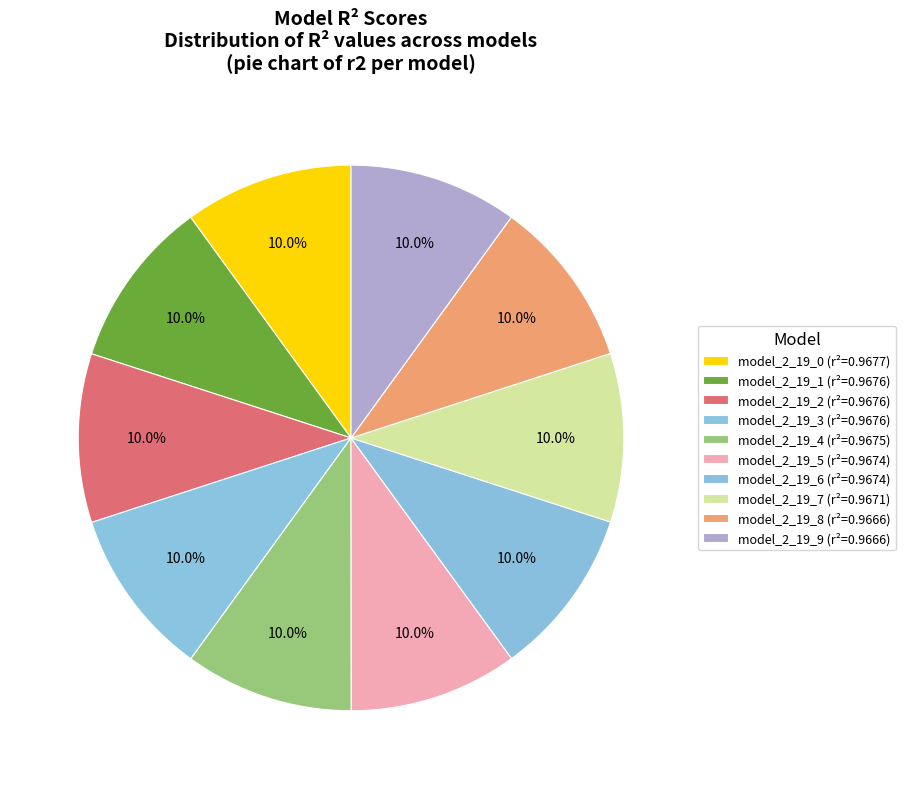

To the nearest percent, what percentage of the pie is model_2_19_7?

10%